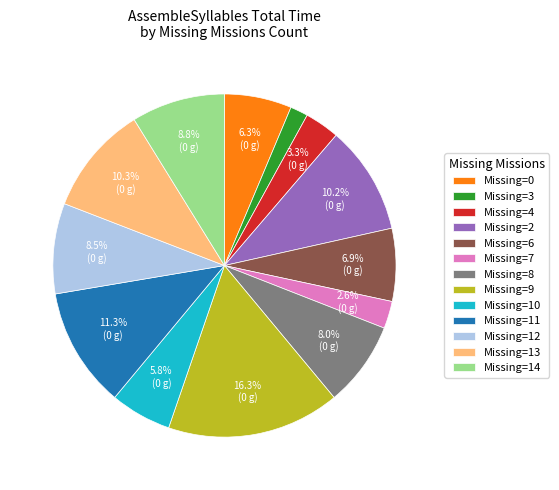

Is there a majority slice in this chart?

No